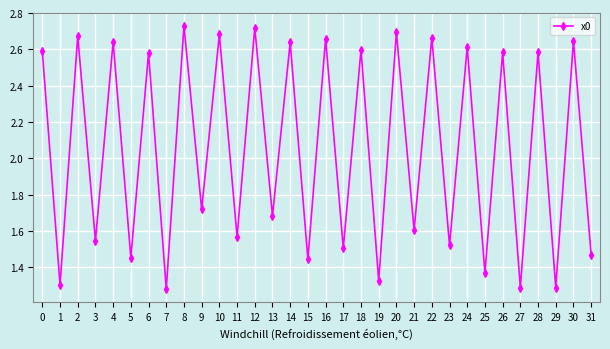

True or false: there are more than 0 points higher than both neighbors.

True